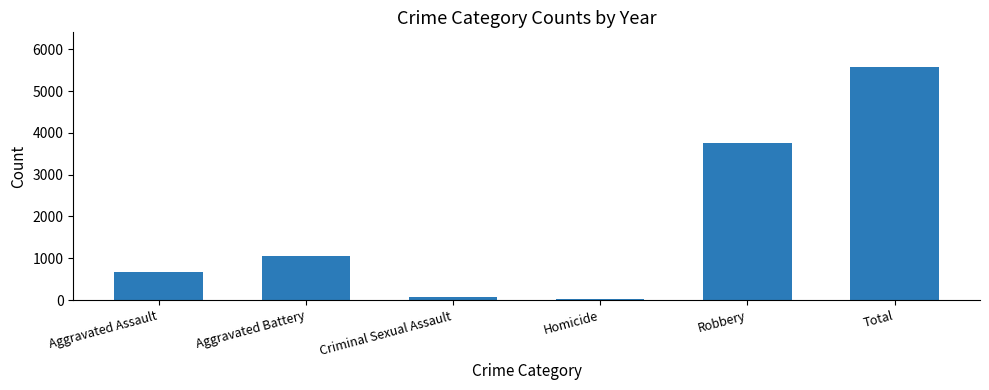

True or false: the data shows 5570 at Total.

True